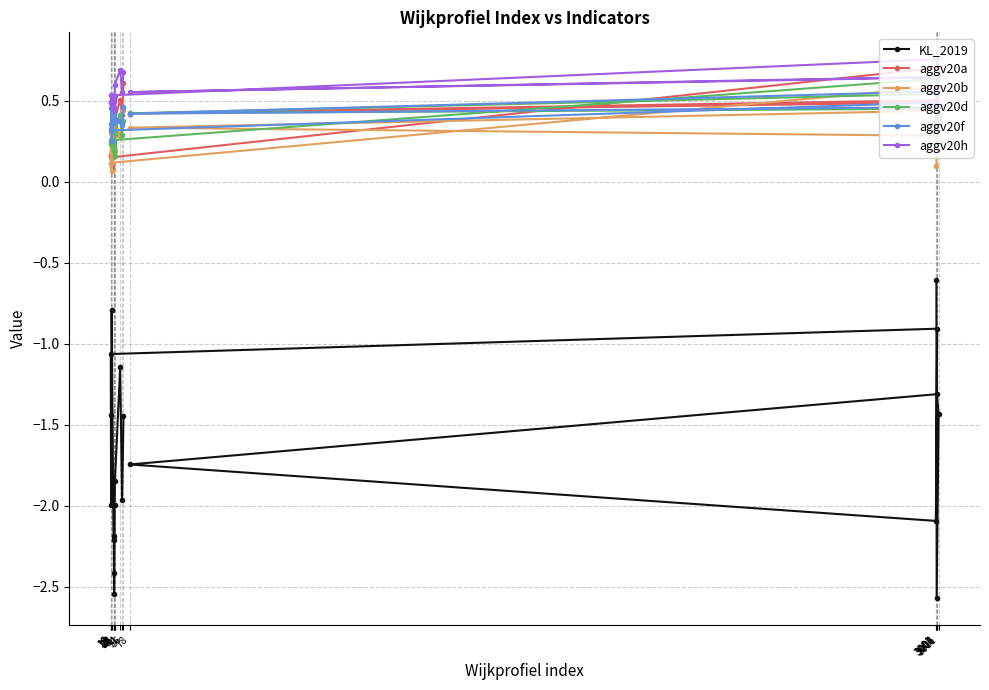

True or false: KL_2019 has more than 2 interior local peaks.

True